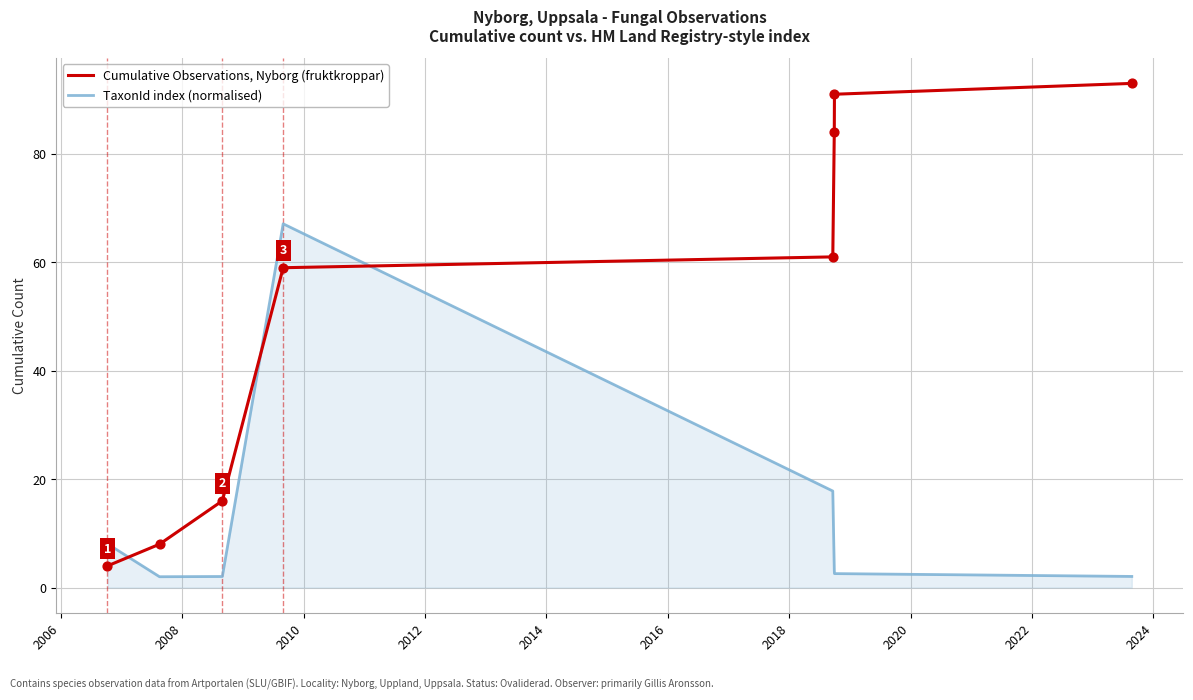

What is the difference between the maximum and minimum values in the TaxonId index (normalised) series?

65.1